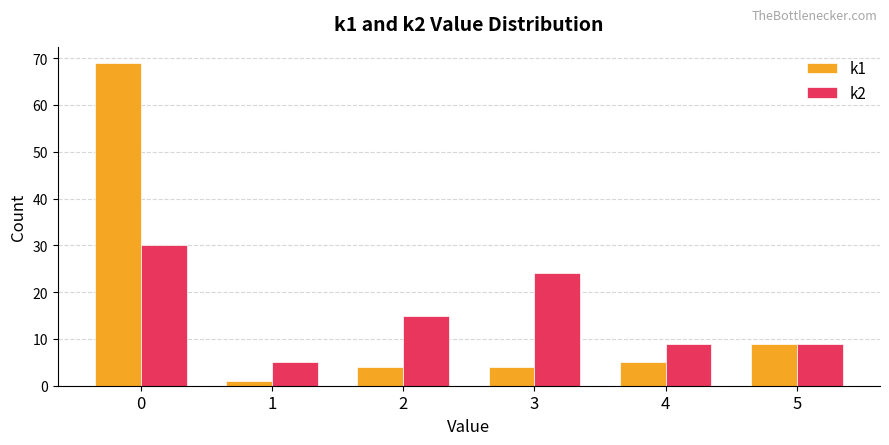

What is the maximum value shown in the chart?

69